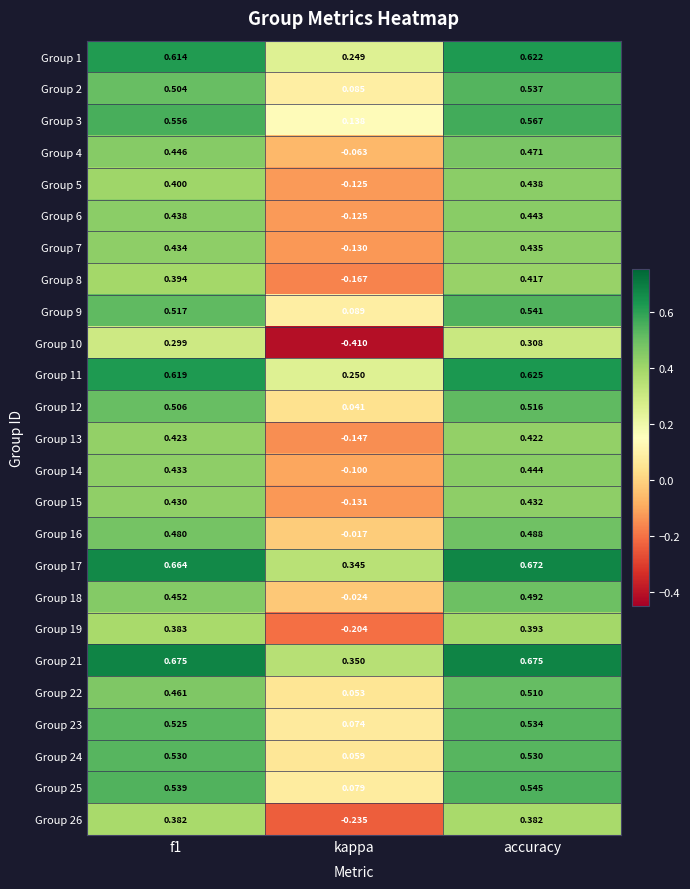

List the series in order of their peak value, lowest first.

Group 10, Group 26, Group 19, Group 8, Group 13, Group 15, Group 7, Group 5, Group 6, Group 14, Group 4, Group 16, Group 18, Group 22, Group 12, Group 24, Group 23, Group 2, Group 9, Group 25, Group 3, Group 1, Group 11, Group 17, Group 21